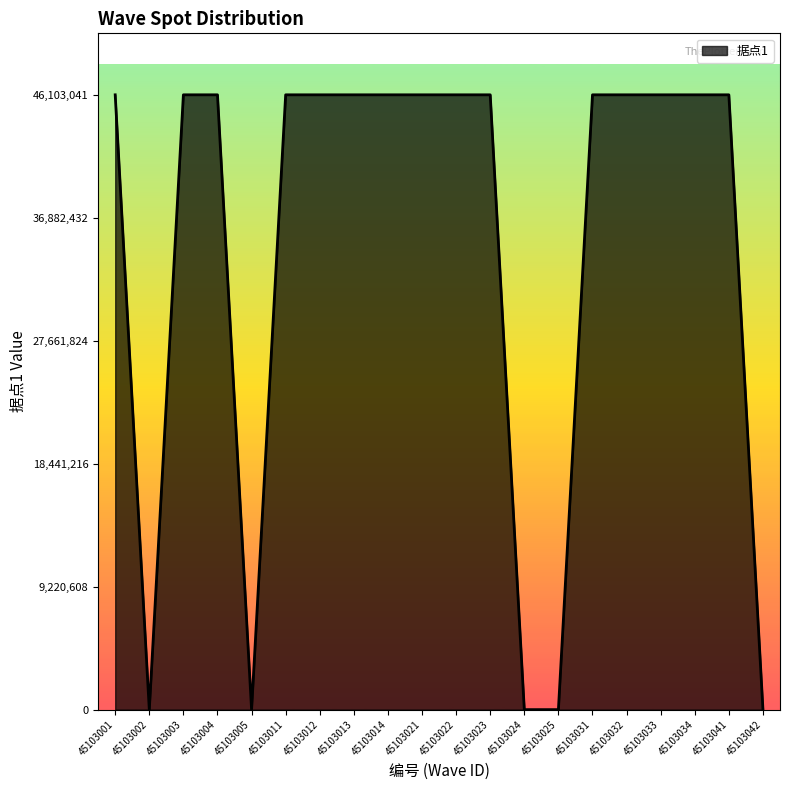

True or false: there are more than 1 points higher than both neighbors.

True